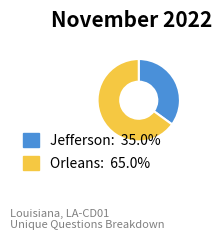

Does any single category account for the majority?

Yes